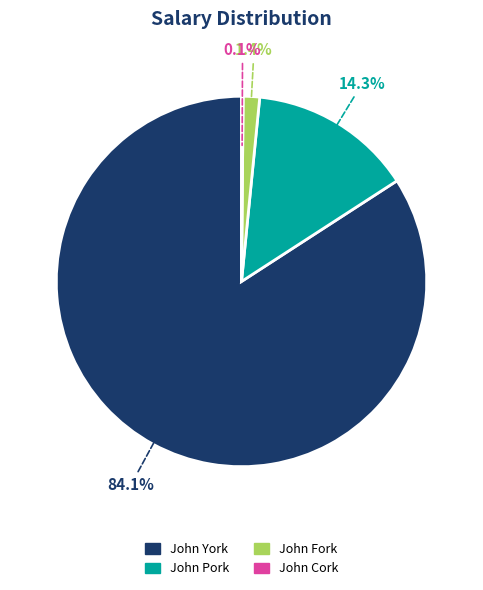

Which category accounts for the majority?

John York